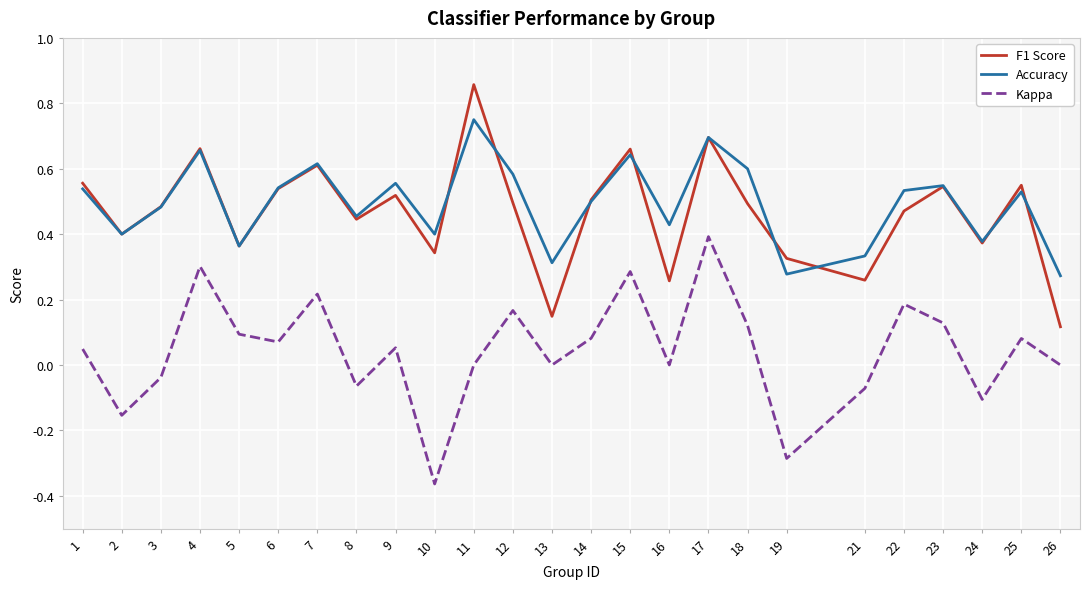

What is the total value across all series at 7?

1.4